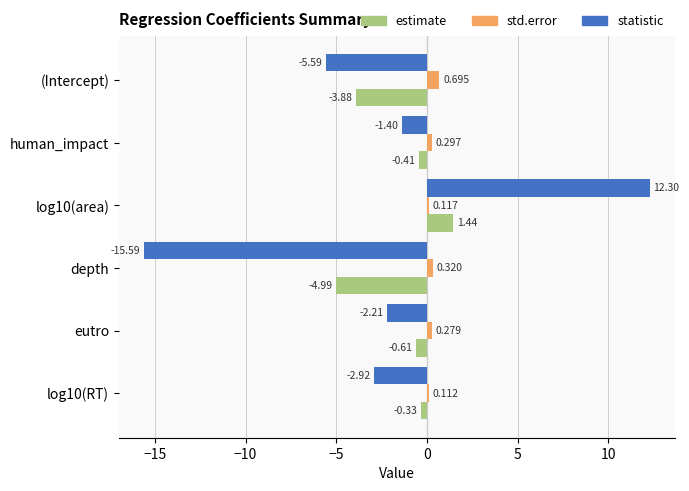

Is the value of statistic at eutro greater than the value of std.error at (Intercept)?

No